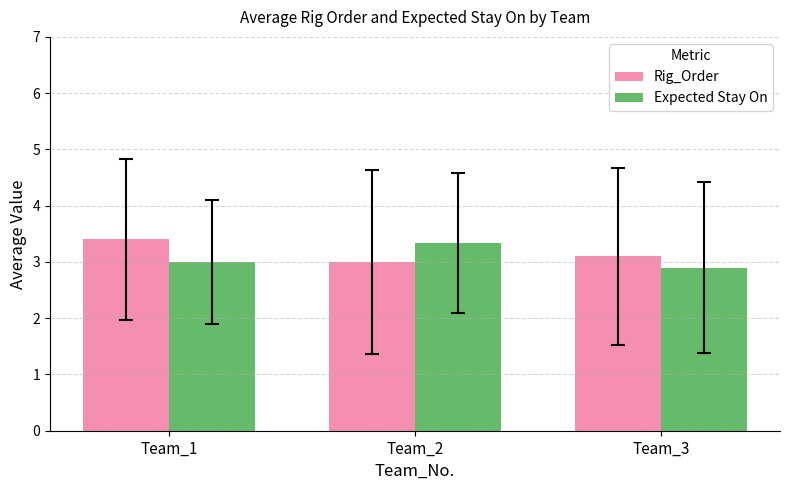

Reading right to left, transcribe all the data shown in this chart.

Rig_Order: Team_3=3.1	Team_2=3.0	Team_1=3.4
Expected Stay On: Team_3=2.9	Team_2=3.3	Team_1=3.0